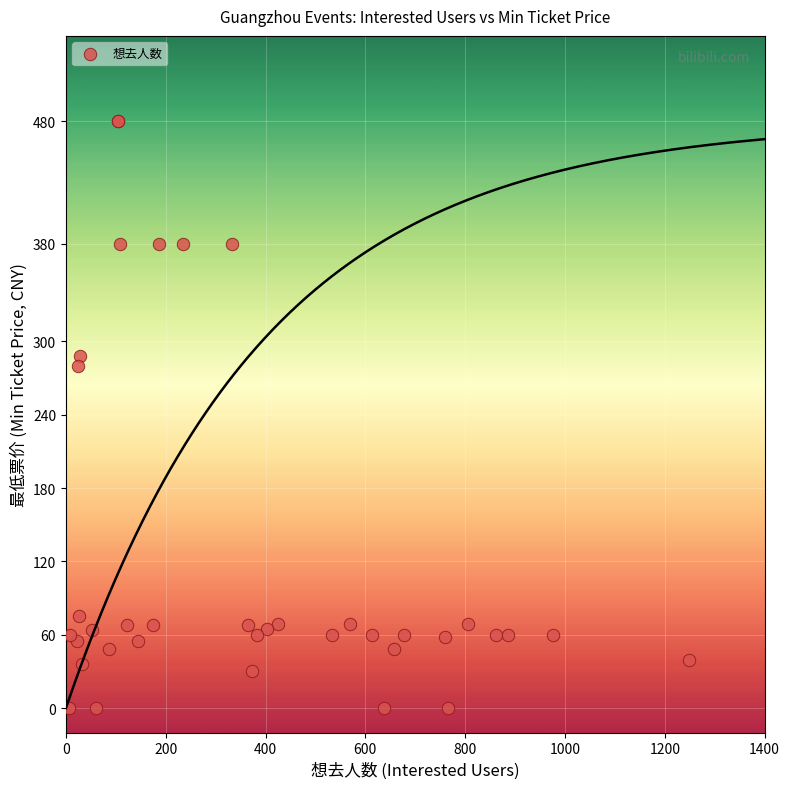

What Y value in the scatter plot is closest to 240?

280.0